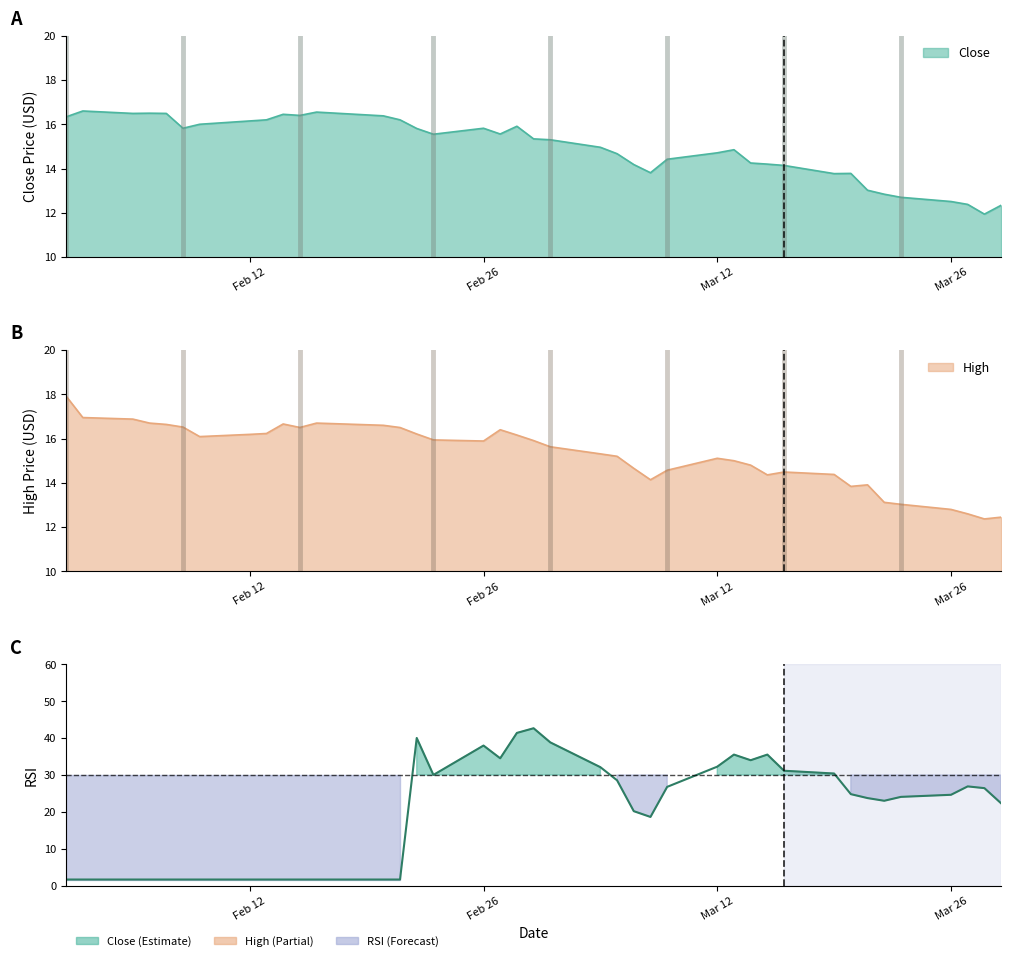

True or false: Close has a value of 25.9 at Feb 12.

False